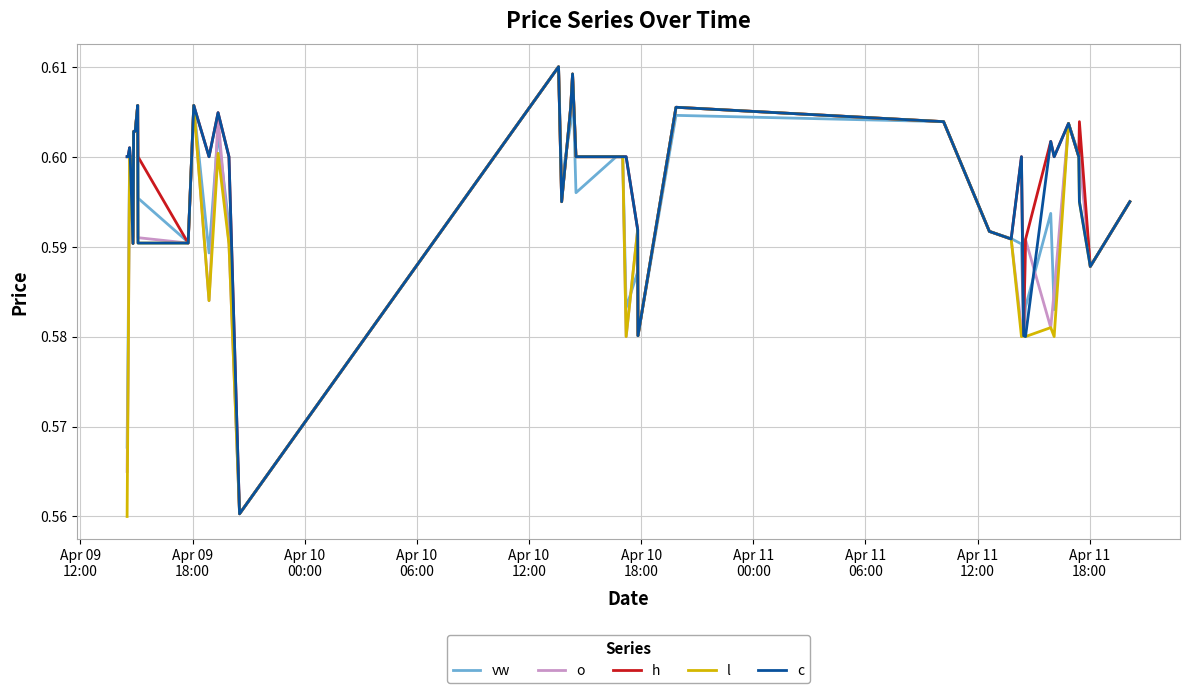

Does the chart display data point markers on the line(s)?

No